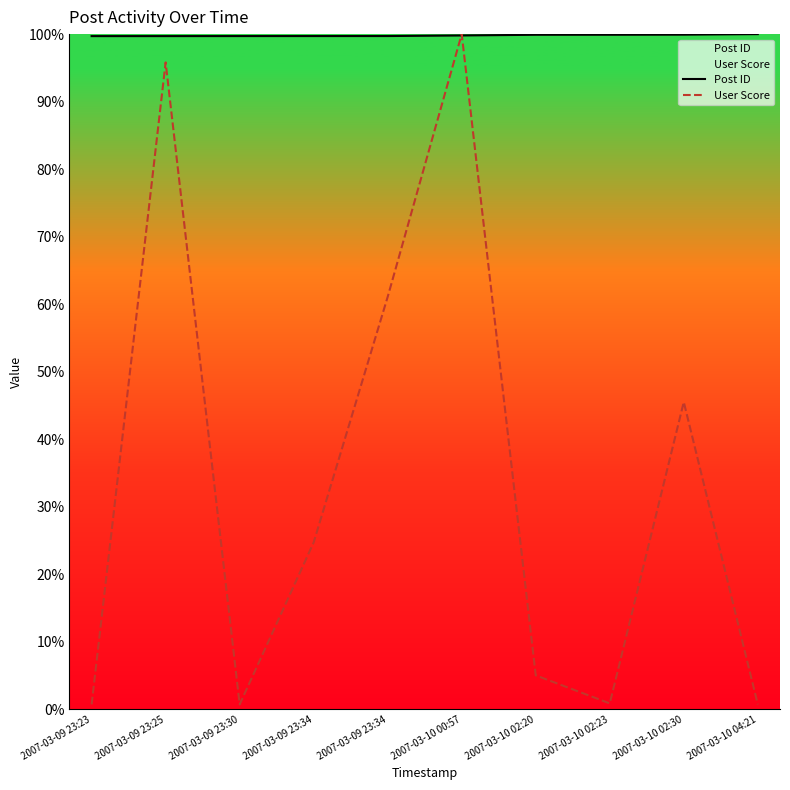

At how many categories does at least one series exceed 66?

10